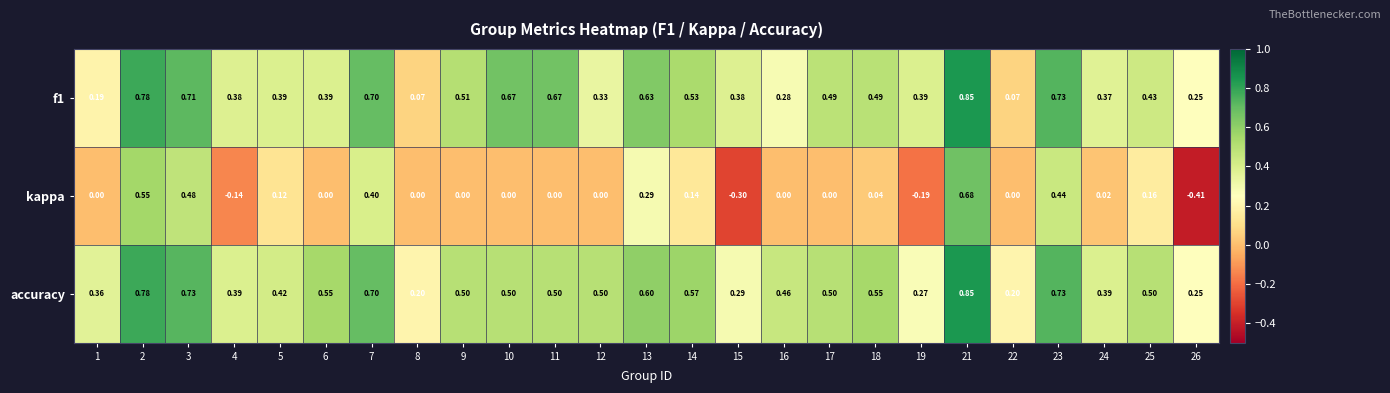

Which series has the largest range (max minus min)?

kappa